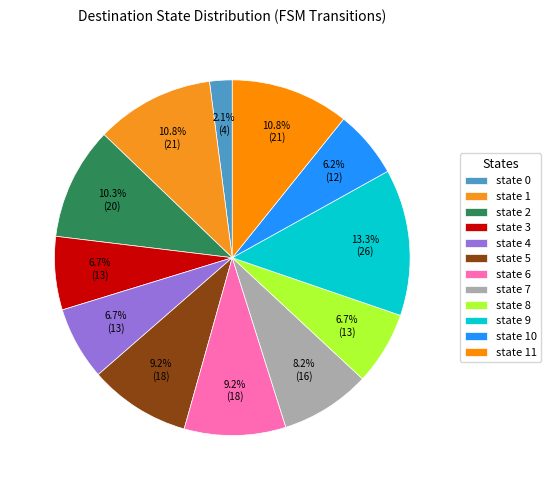

The state 8 slice represents 7% of the pie. True or false?

True